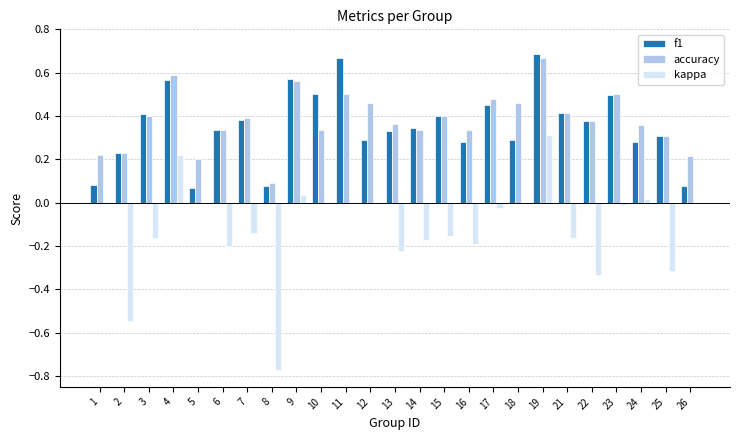

At which category is the sum across all series the highest?

19